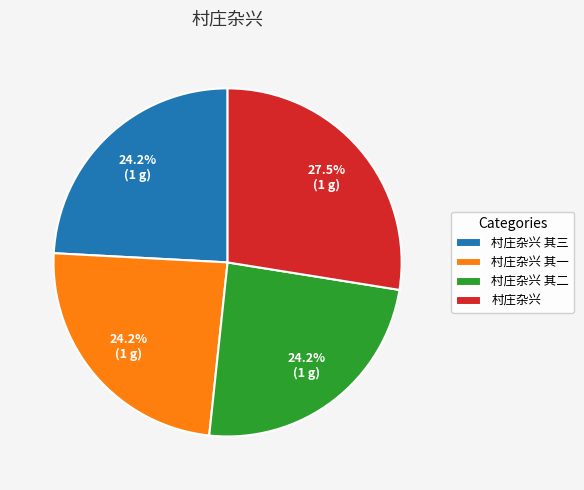

Is there a majority slice in this chart?

No